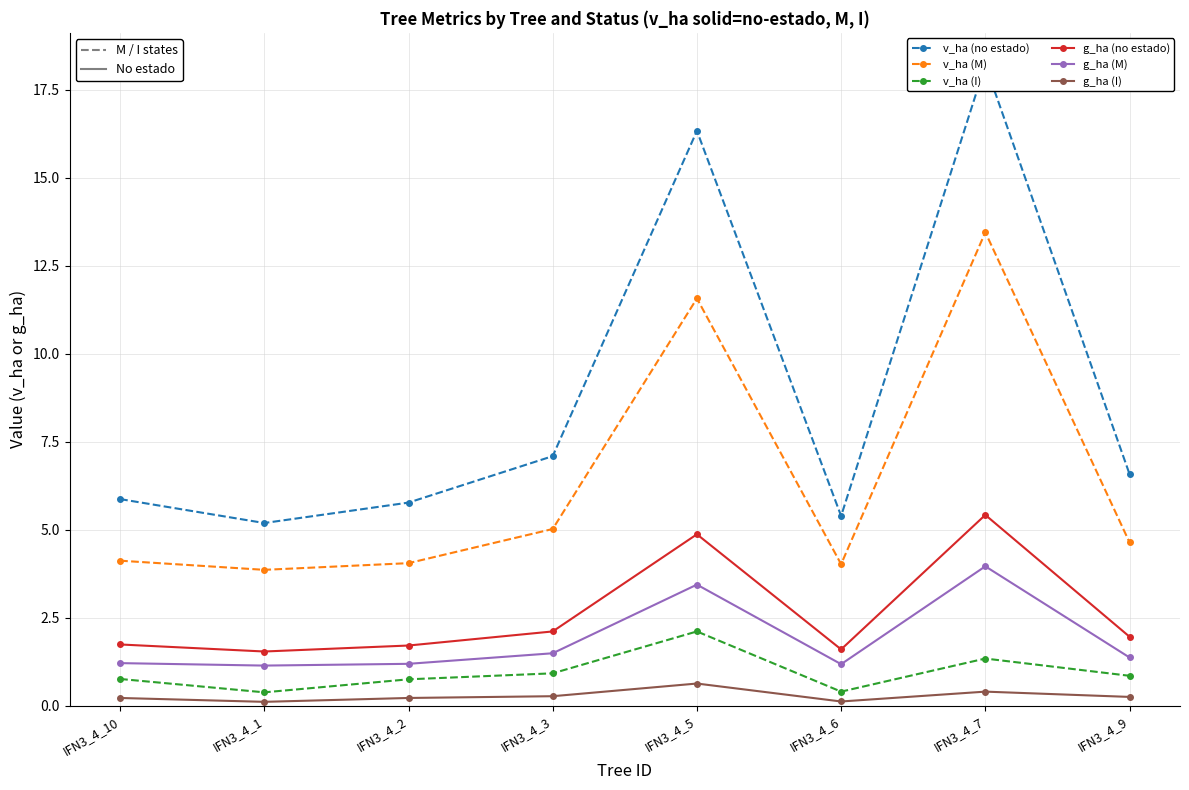

What is the average value of the g_ha (no estado) series?

2.6